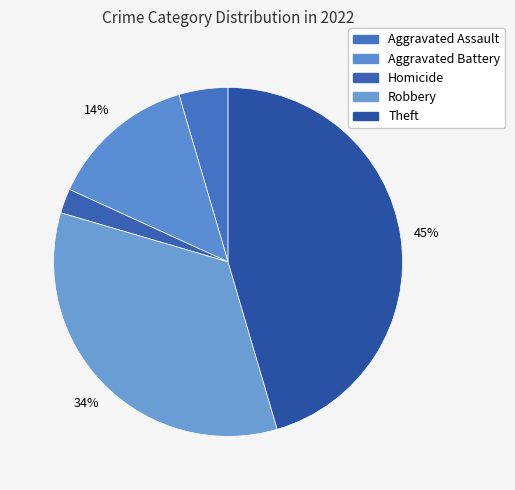

Which slice is the largest?

Theft